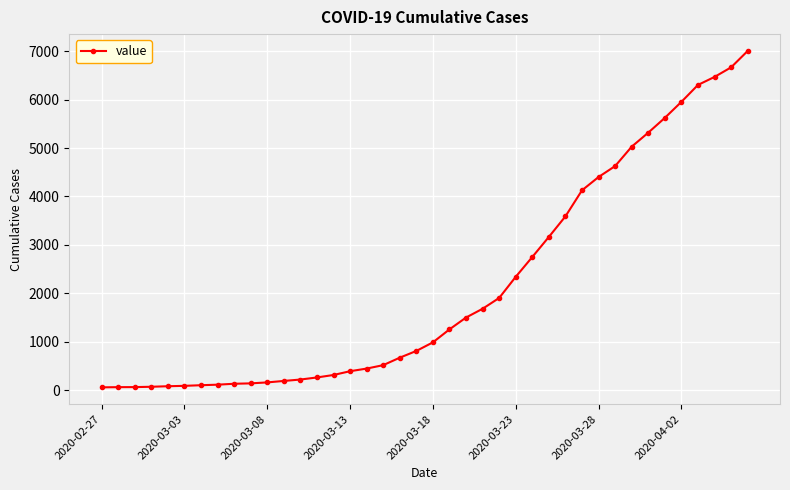

What is the difference between the maximum and second lowest values?

6934